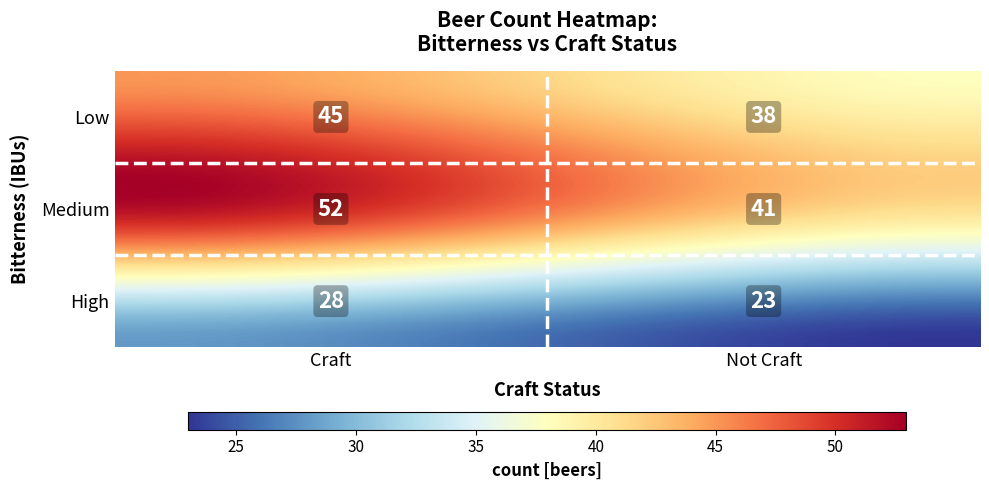

Count the number of data series in this chart.

30